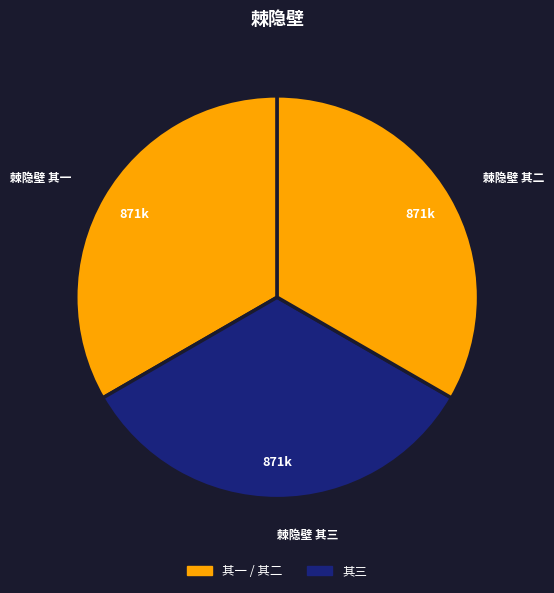

How many slices are in this pie chart?

3